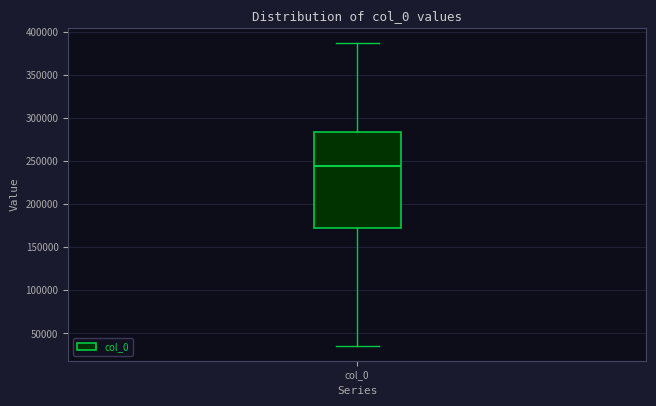

Read this box plot against the y-axis: the position of the median line, the range covered by the box, and the ends of both whiskers. The values are not printed on the chart, so give them approximately, as read against the axis.

median 245000, box 170000 to 285000, whiskers 35000 to 385000